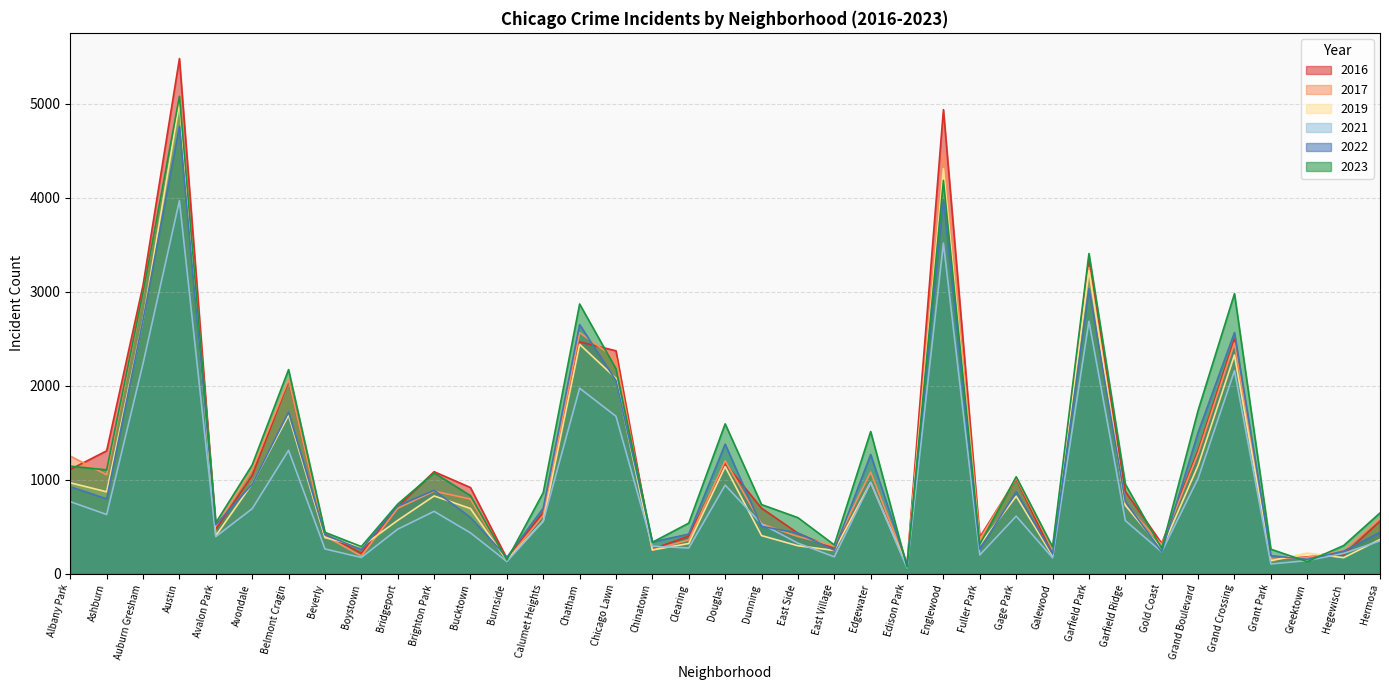

What is the minimum value for 2019?

77